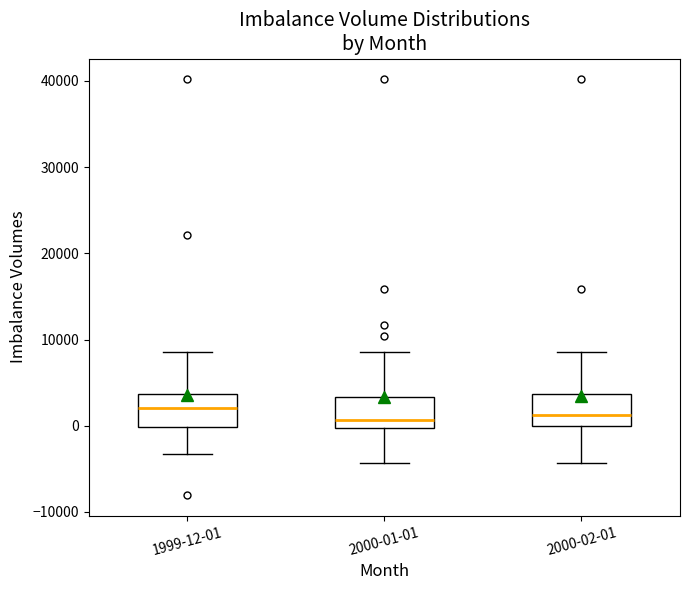

Reading left to right, read every box against the y-axis: the position of its median line, the range the box covers, and the ends of its whiskers. The values are not printed on the chart, so give them approximately, as read against the axis.

1999-12-01: median 2000, box 0 to 4000, whiskers -3000 to 9000
2000-01-01: median 1000, box 0 to 3000, whiskers -4000 to 9000
2000-02-01: median 1000, box 0 to 4000, whiskers -4000 to 9000